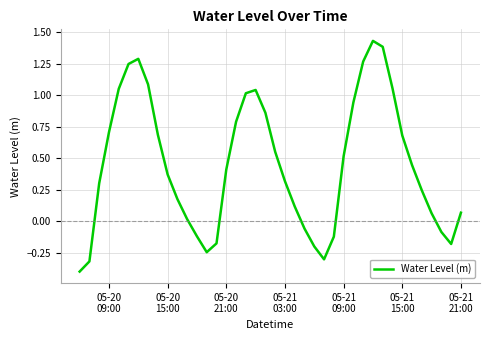

What is the difference between the maximum and minimum values?

1.8